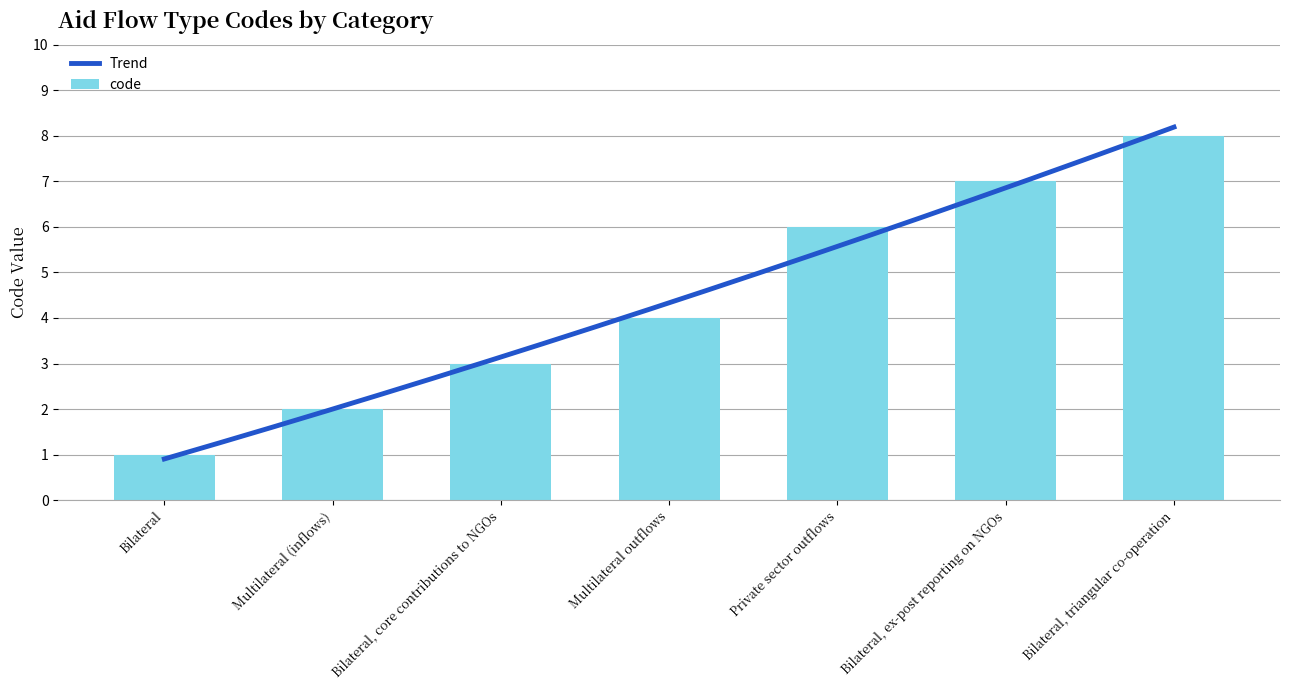

What position from the left is Multilateral outflows?

4